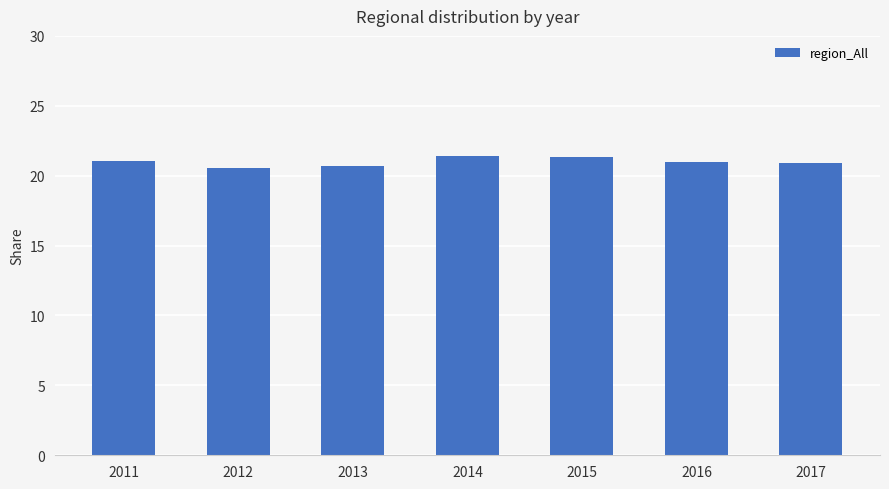

How many data points does each series have?

7